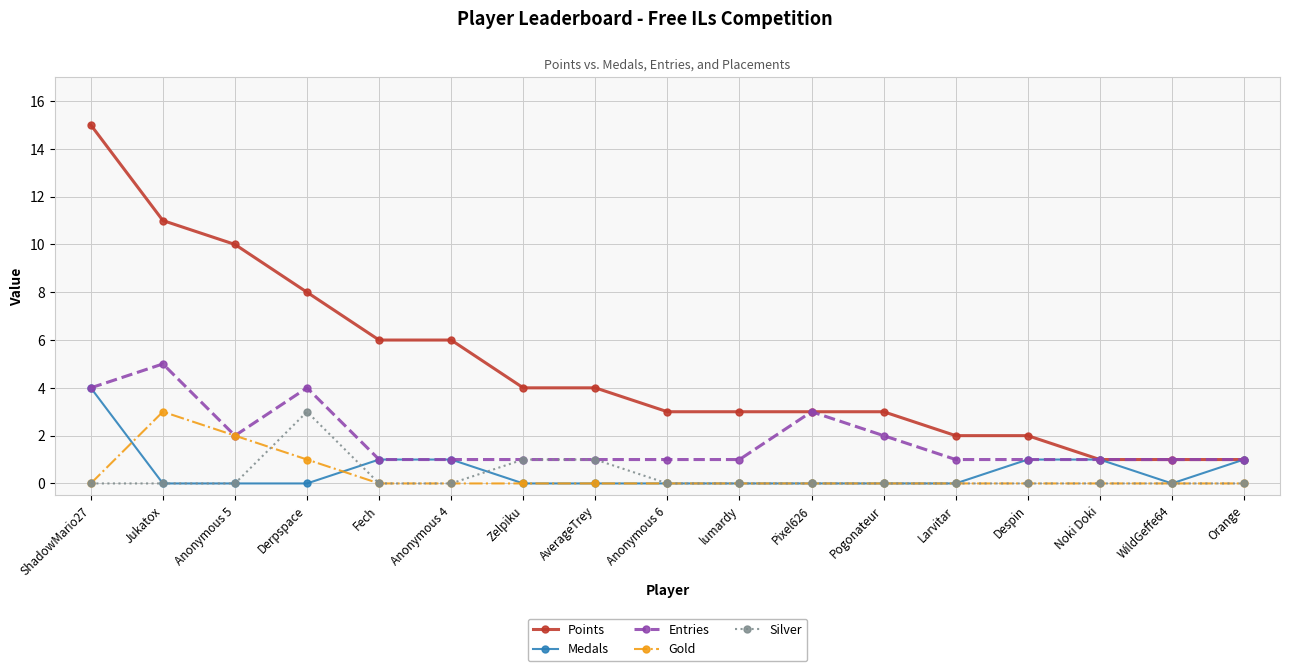

What is the sum of the Gold values at Anonymous 4 and Anonymous 5?

2